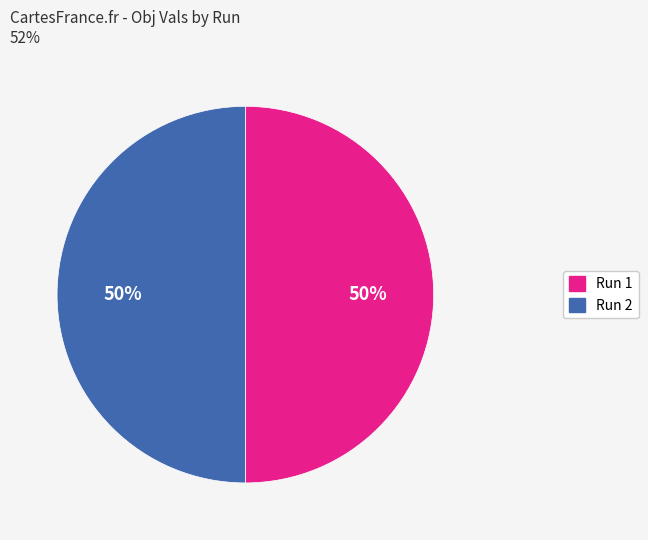

To the nearest percent, what portion does Run 1 represent?

50%